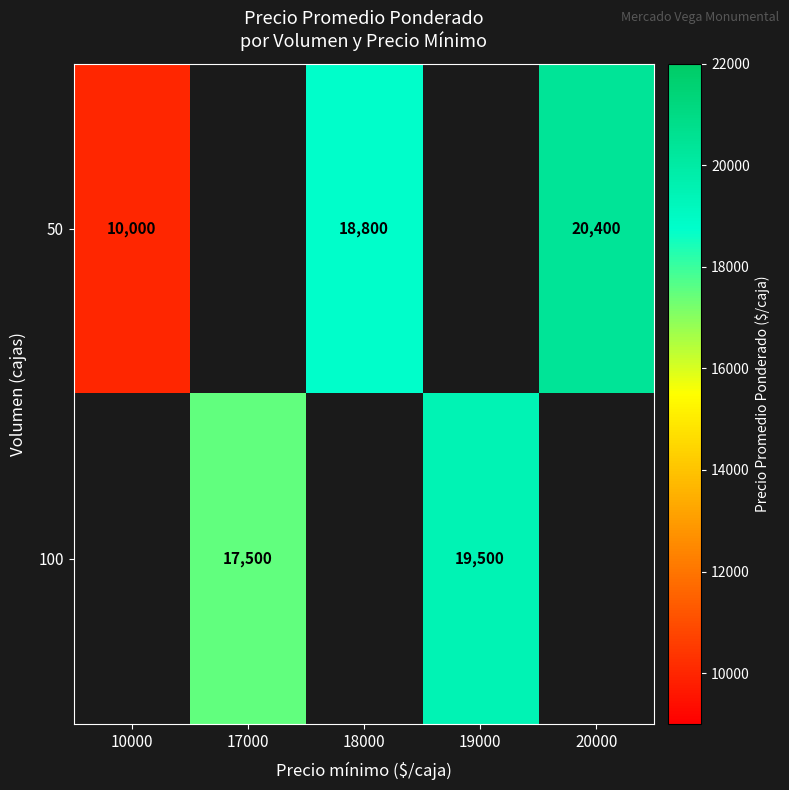

What is the difference between the 100 values at 17000 and 19000?

2000